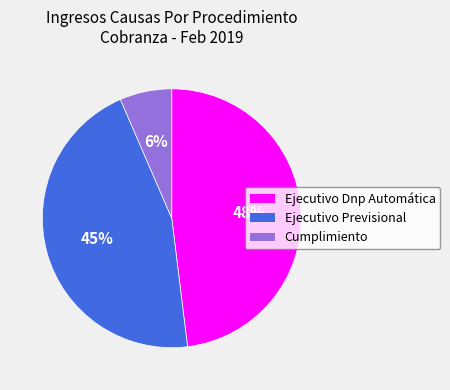

Does Cumplimiento represent more than half of the total?

No